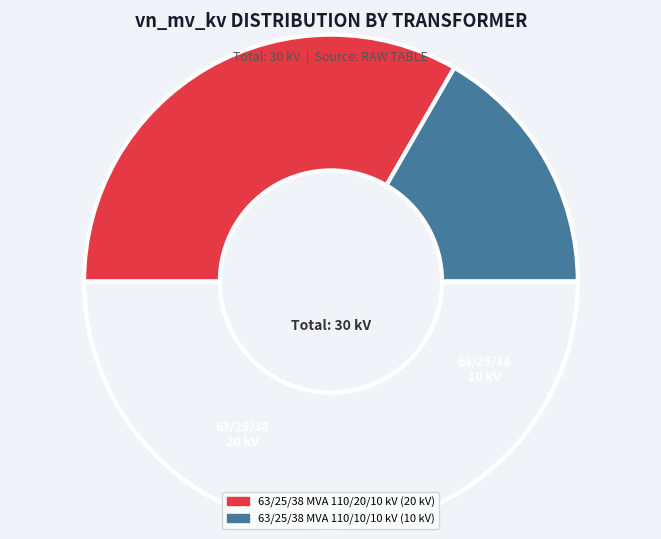

Is there any slice that represents more than half of the pie?

Yes